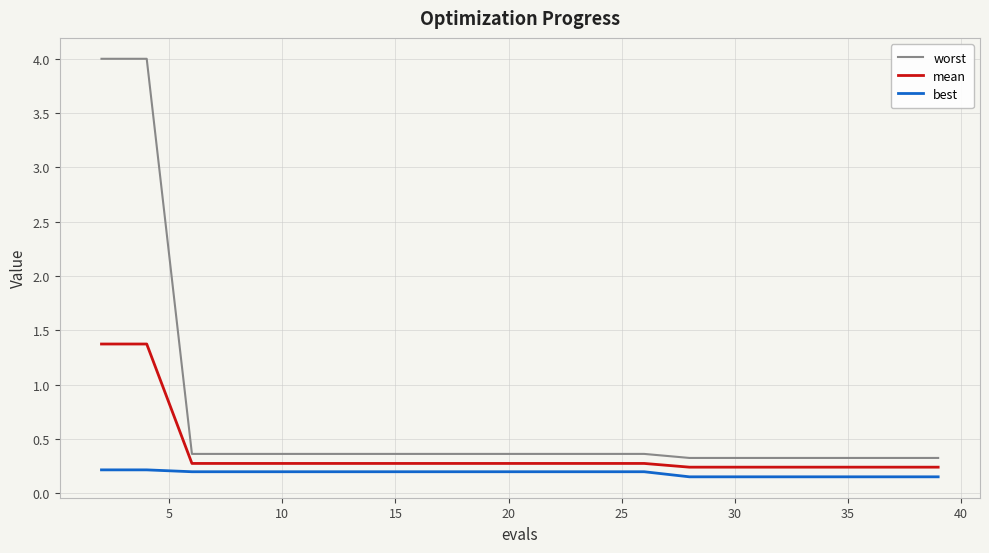

List the series in order of their peak value, lowest first.

best, mean, worst